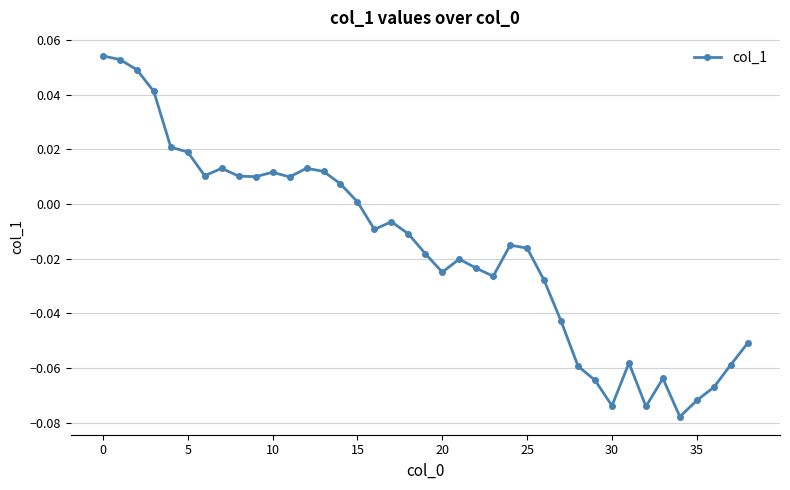

What is the sum of all values?

-0.6